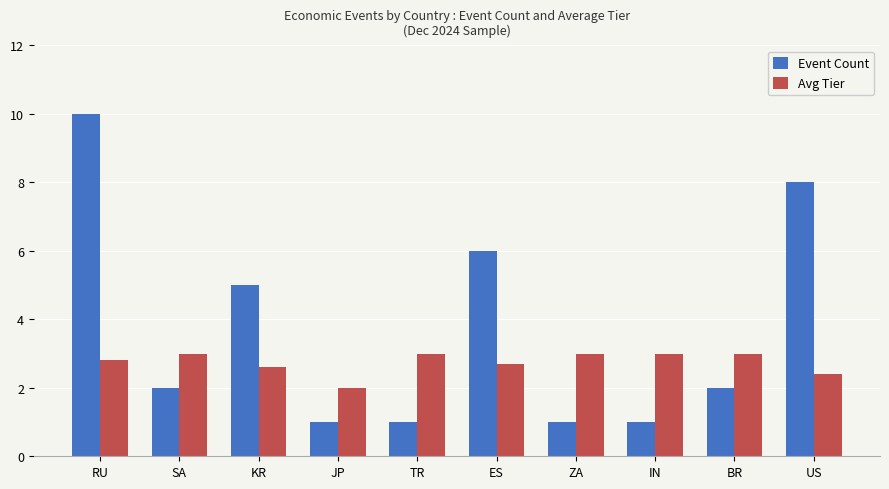

What is the difference between the maximum and minimum values in the Avg Tier series?

1.0